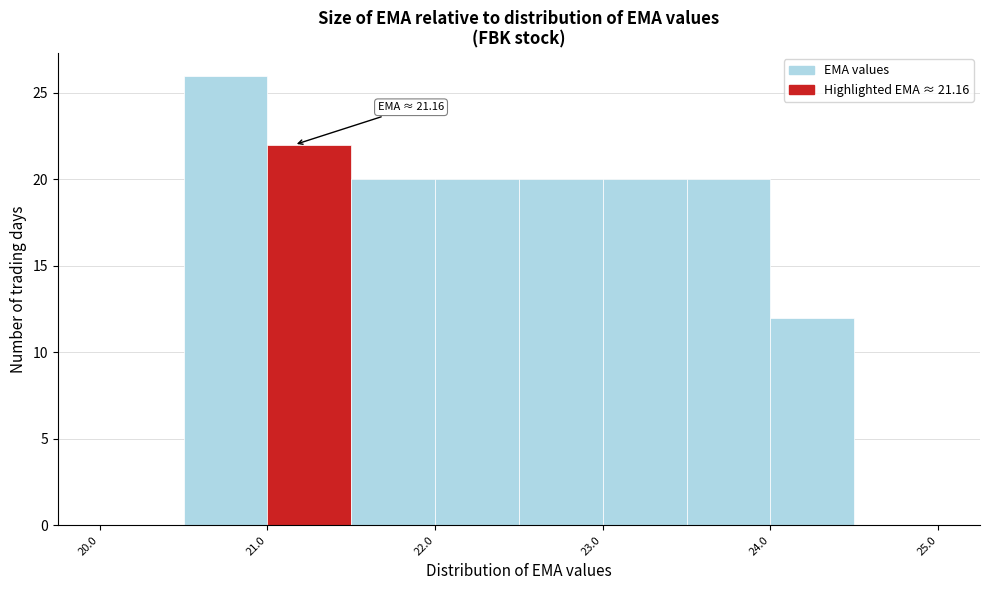

Over which range of the x-axis is the bar tallest?

20.5 to 21.0